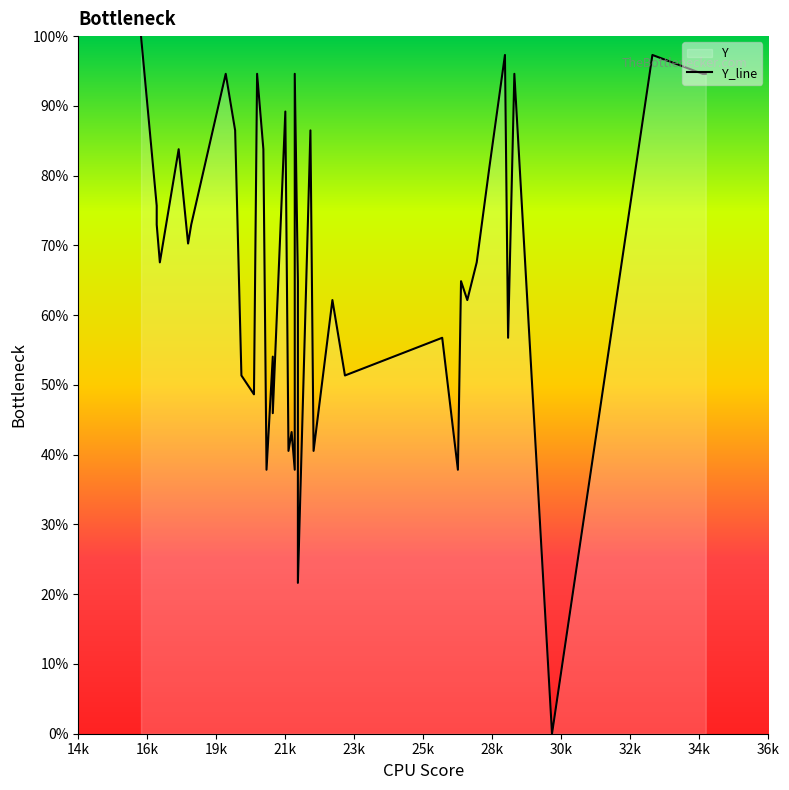

How many interior local valleys (lower than both neighbors) does the data have?

14